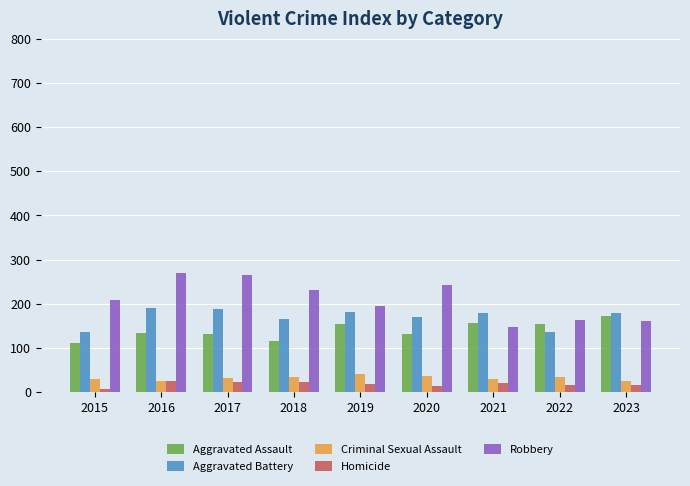

Between 2016 and 2022, which series saw the biggest shift?

Robbery